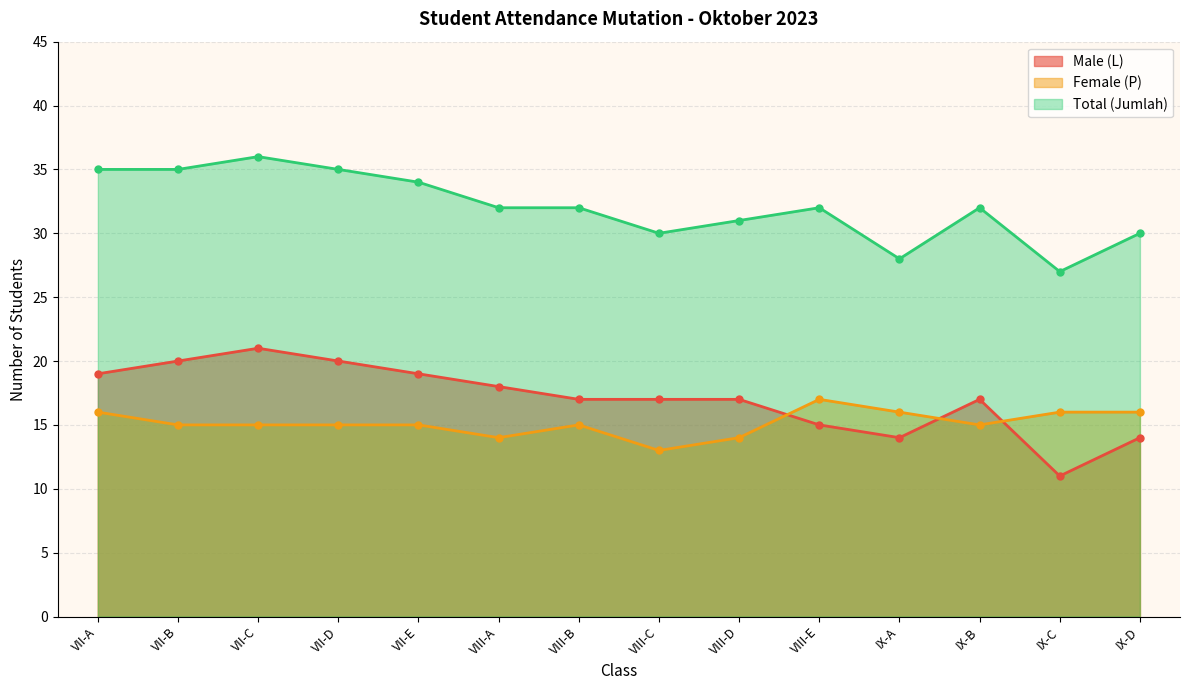

What value does the Male (L) series have at IX-D, to the nearest 5?

15